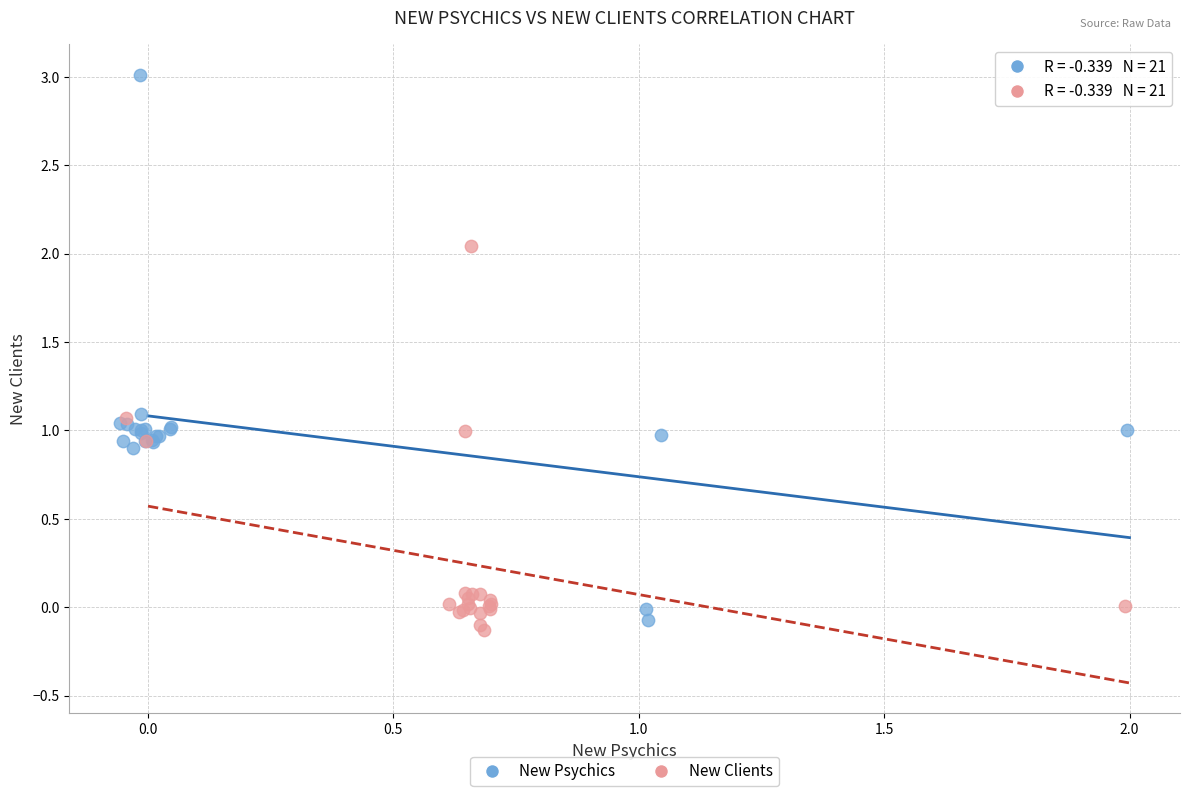

Which series reaches the minimum Y coordinate?

New Clients